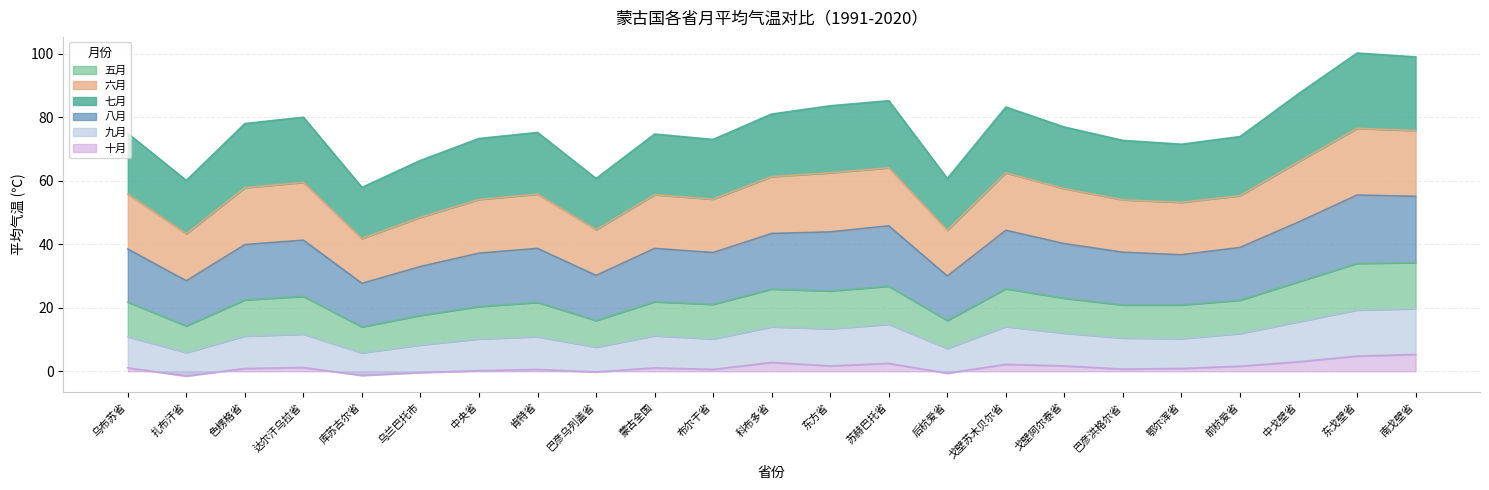

List the labels in order of 六月 value, largest first.

东戈壁省, 南戈壁省, 中戈壁省, 苏赫巴托省, 东方省, 戈壁苏木贝尔省, 科布多省, 达尔汗乌拉省, 色楞格省, 戈壁阿尔泰省, 肯特省, 乌布苏省, 蒙古全国, 前杭爱省, 中央省, 布尔干省, 巴彦洪格尔省, 鄂尔浑省, 乌兰巴托市, 巴彦乌列盖省, 后杭爱省, 扎布汗省, 库苏古尔省